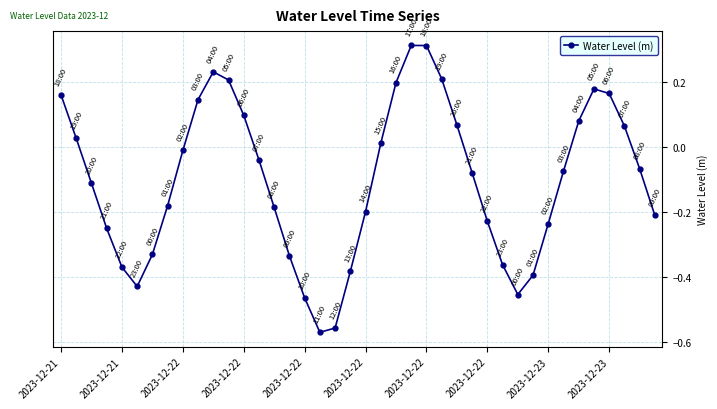

What is the difference between the maximum and minimum values?

0.9